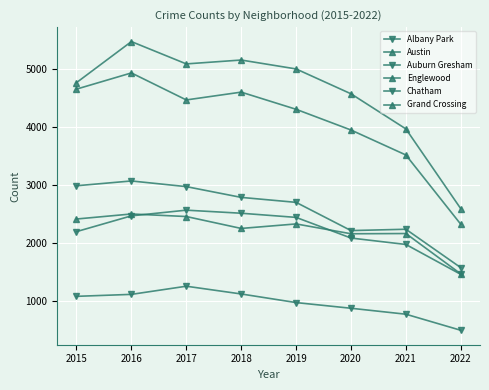

How many data points does each series have?

8